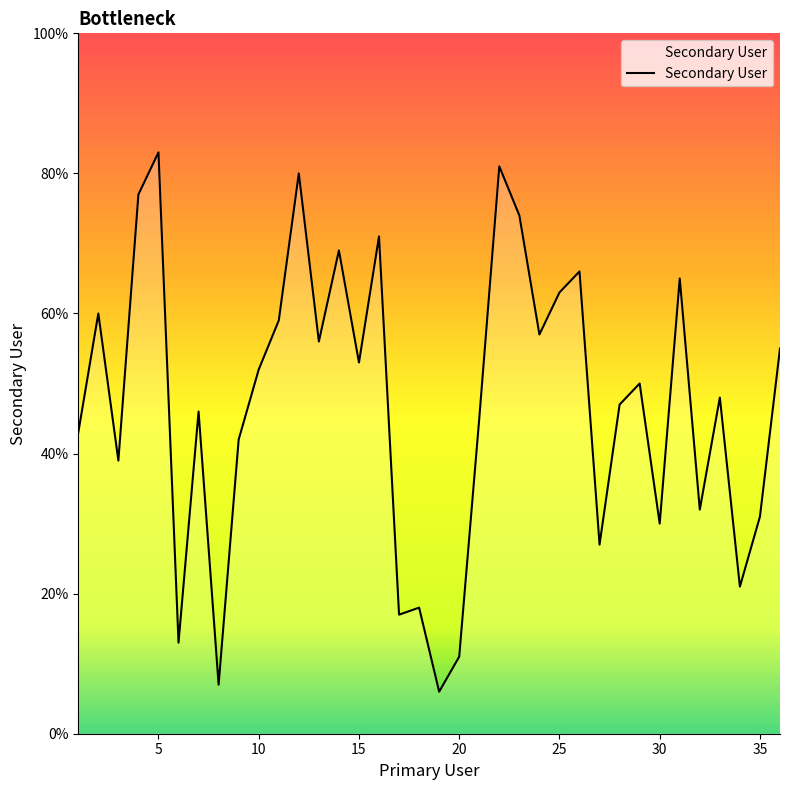

What is the difference between the maximum and minimum values?

77